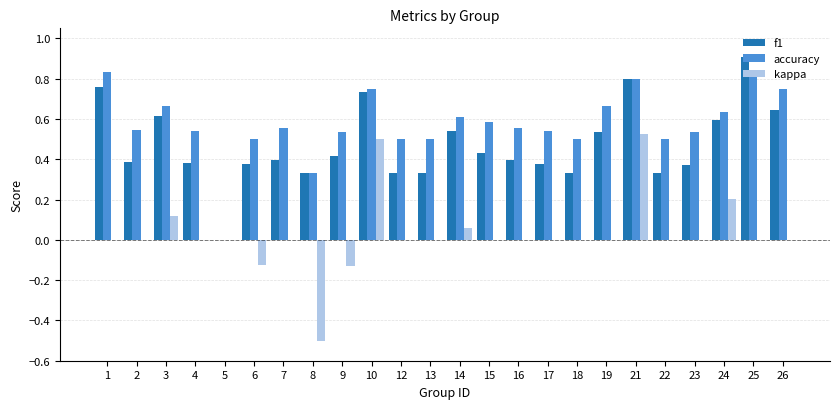

True or false: kappa has a value of 0.0 at 18.

True